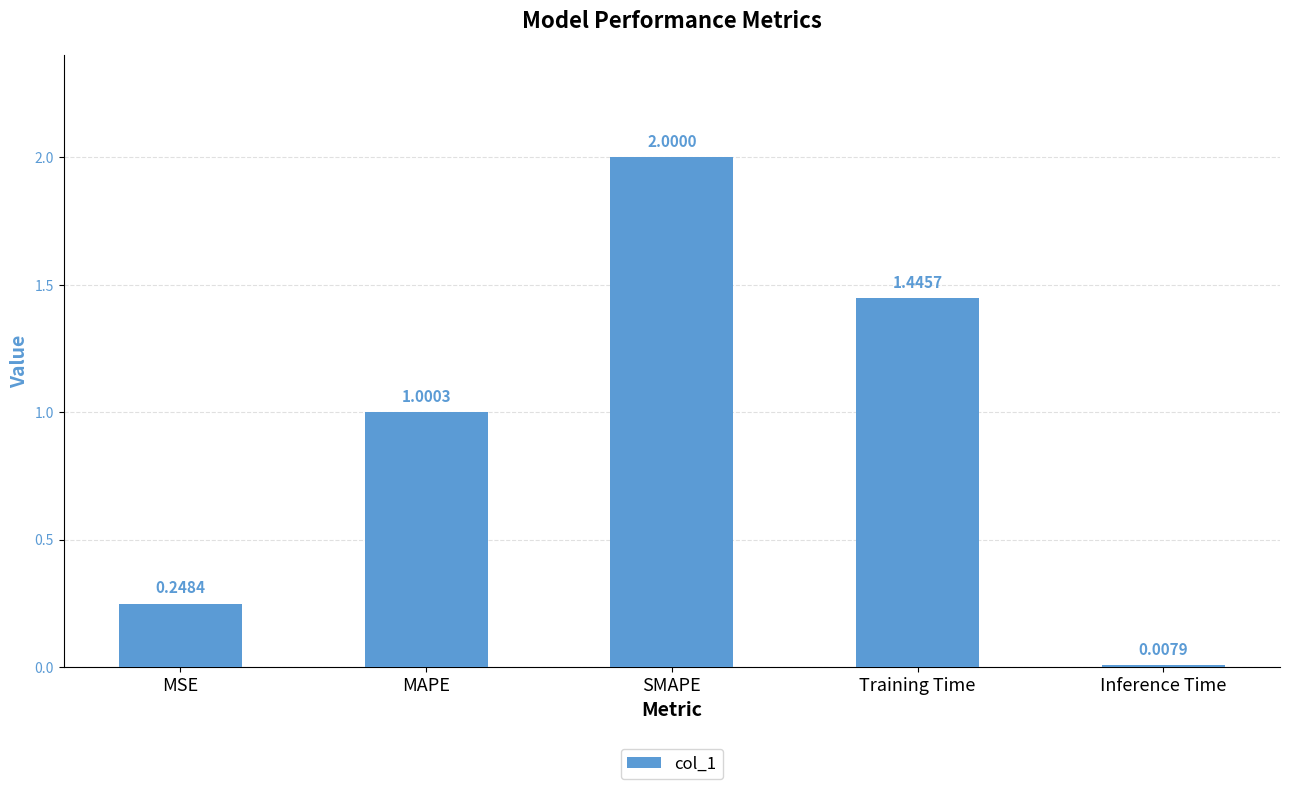

What is the label of the 3rd bar from the right?

SMAPE